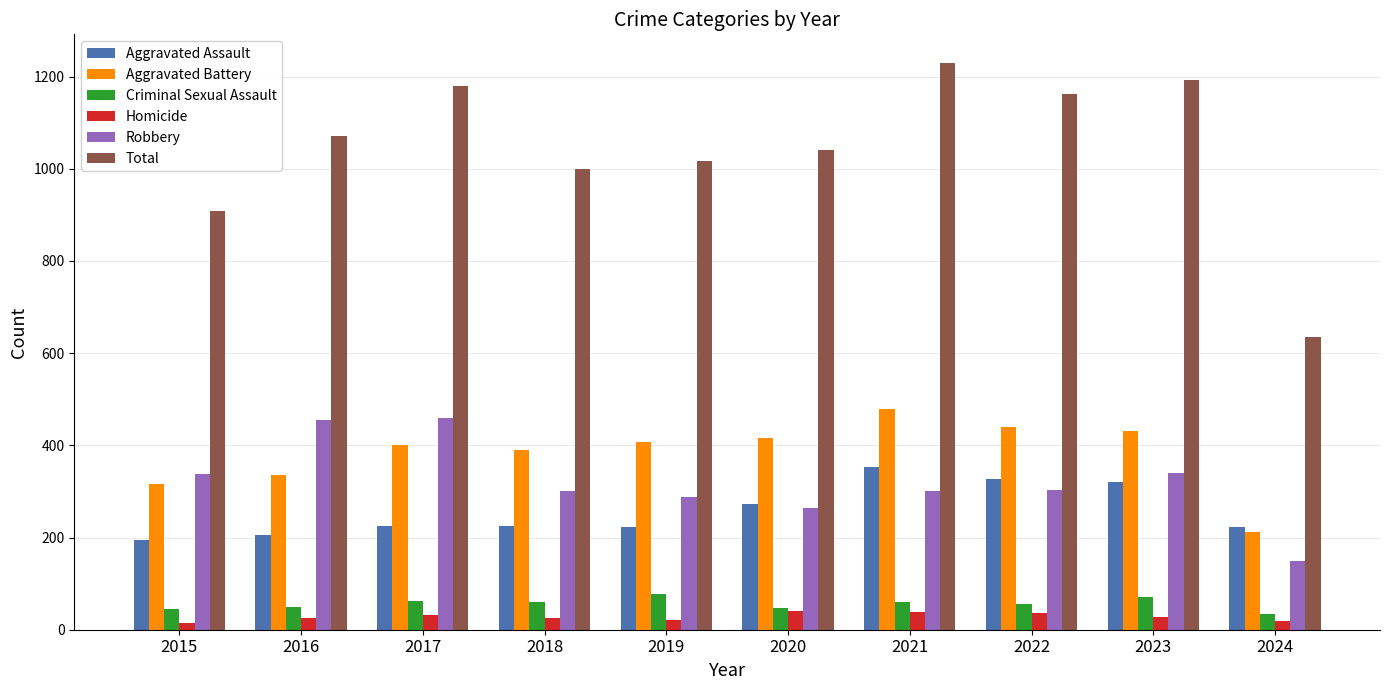

The value of Criminal Sexual Assault at 2023 is 72. True or false?

True